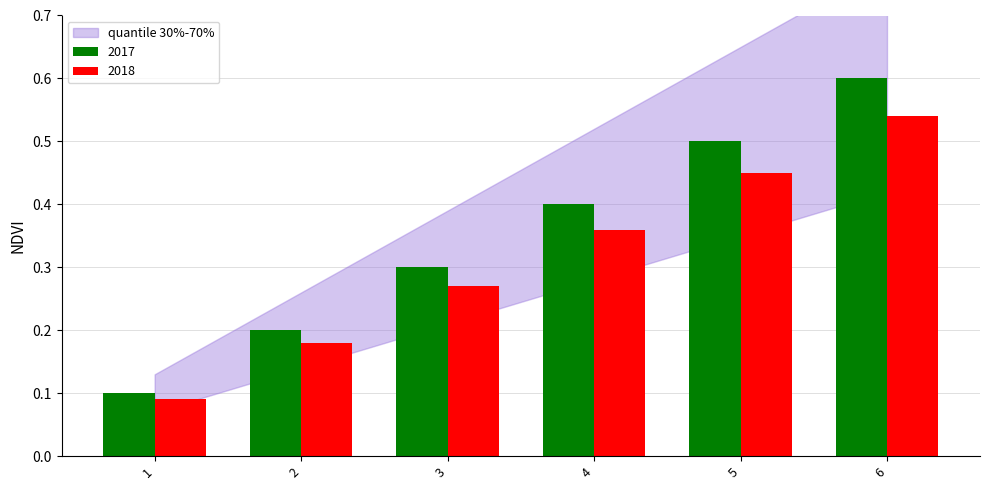

Count the 2018 values in the range 0 to 1.

6